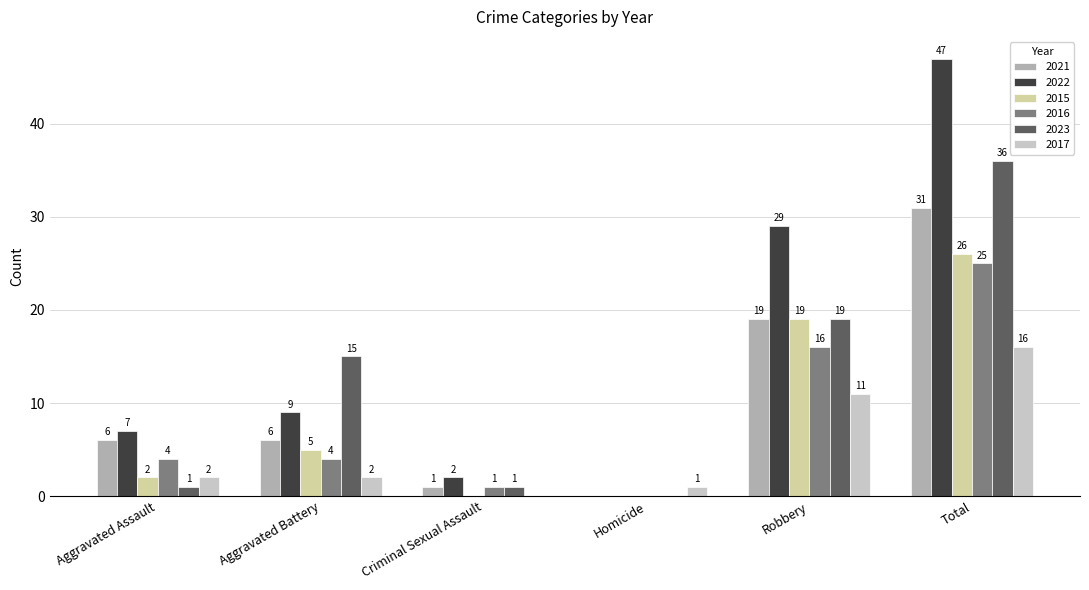

What is the sum of all 2016 values?

50